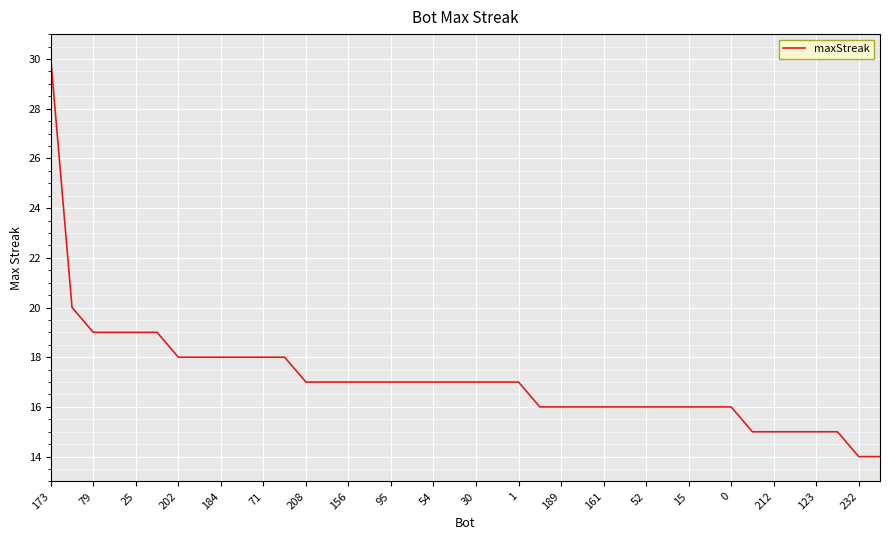

What is the difference between the maximum and minimum values?

16